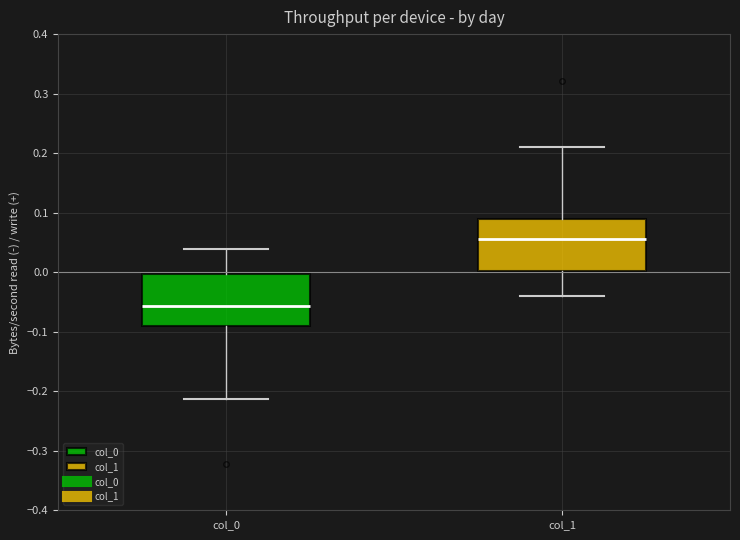

Reading left to right, read every box against the y-axis: the position of its median line, the range the box covers, and the ends of its whiskers. The values are not printed on the chart, so give them approximately, as read against the axis.

col_0: median -0.06, box -0.09 to 0.00, whiskers -0.21 to 0.04
col_1: median 0.06, box 0.00 to 0.09, whiskers -0.04 to 0.21